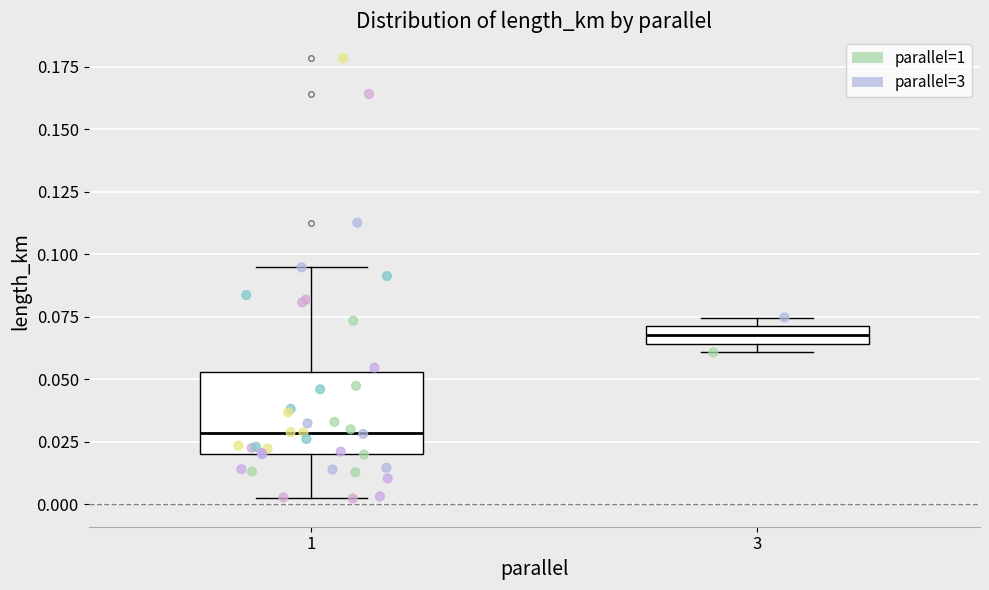

Which box has the lowest median line?

1